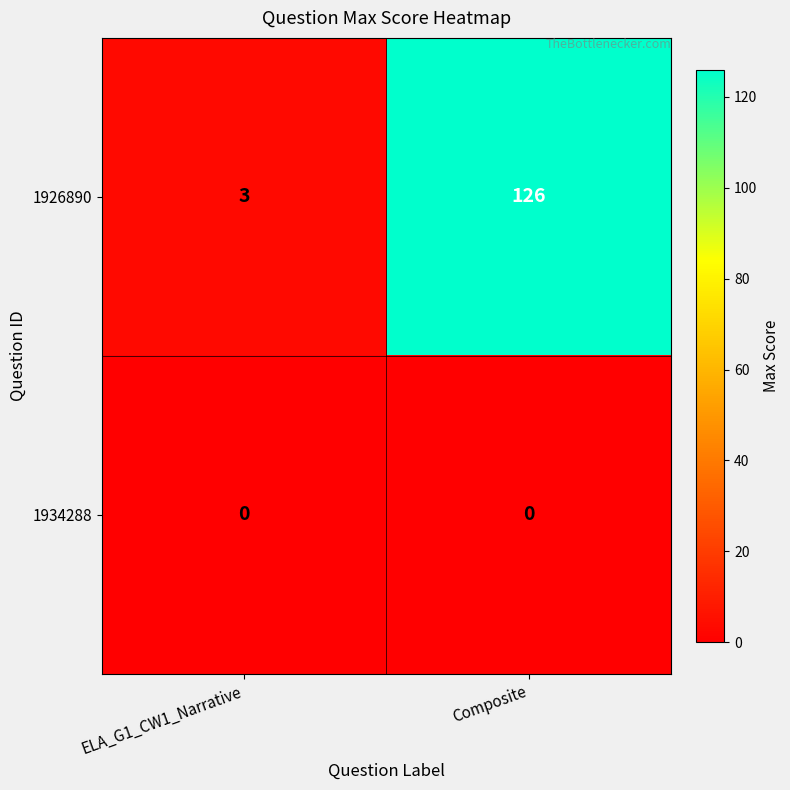

At ELA_G1_CW1_Narrative, list the series in order from smallest to largest.

1934288, 1926890